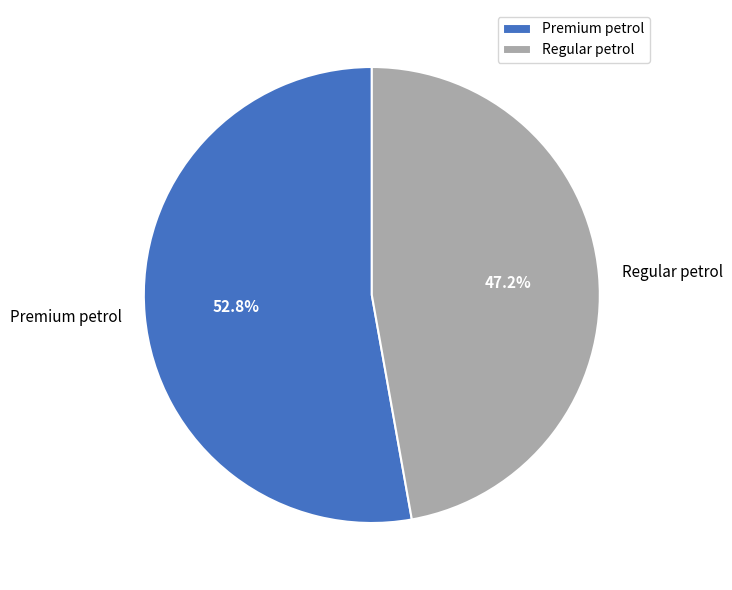

Is it true that Premium petrol is 53% of the pie?

True